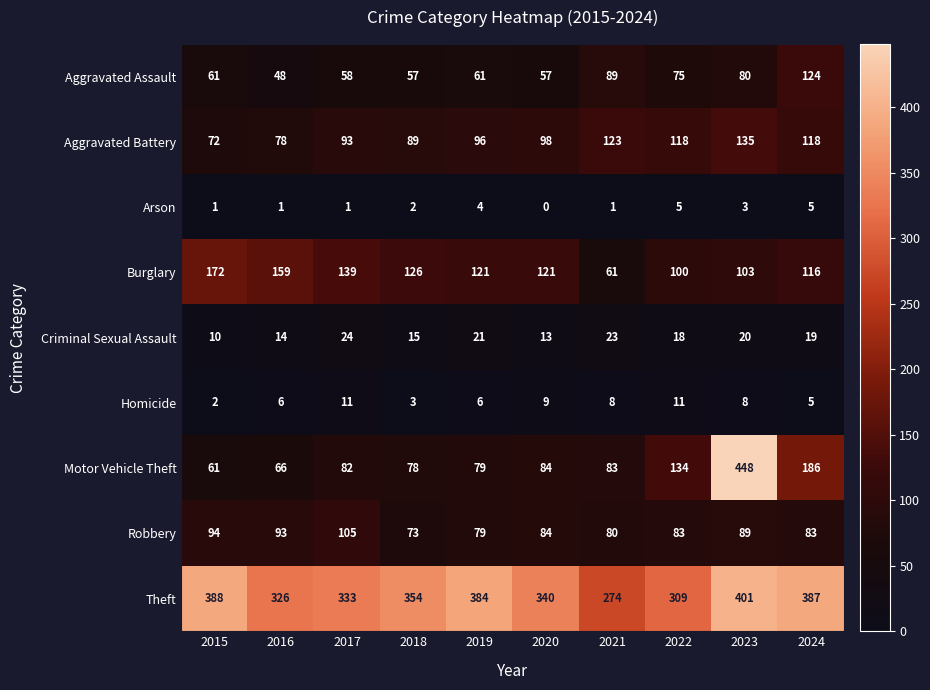

What is the difference between the second highest and second lowest values in the Homicide series?

8